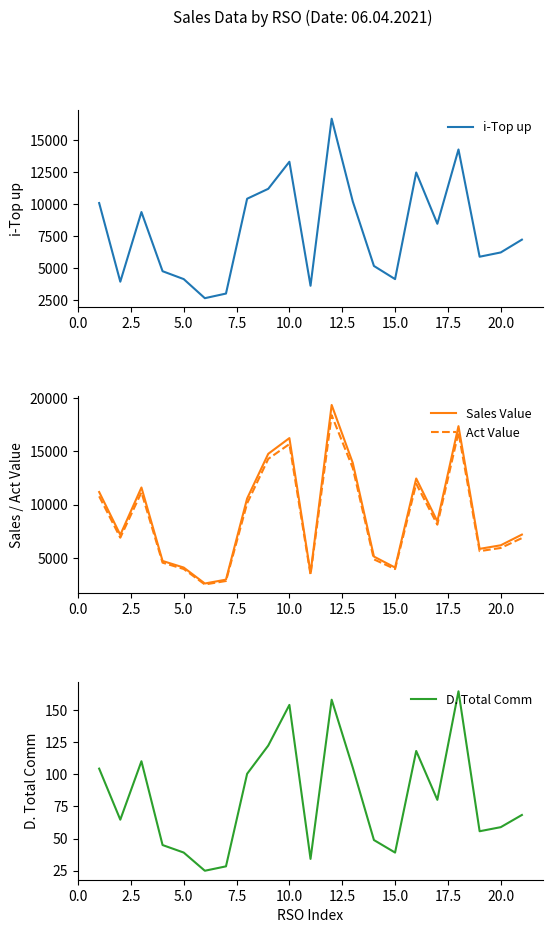

What is the minimum value for Sales Value?

2622.0